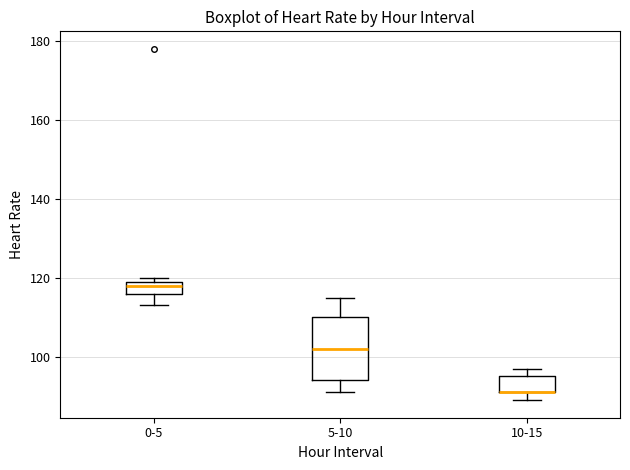

Where does the lower whisker of the box for 5-10 end on the y-axis? The values are not printed on the chart, so give them approximately, as read against the axis.

92